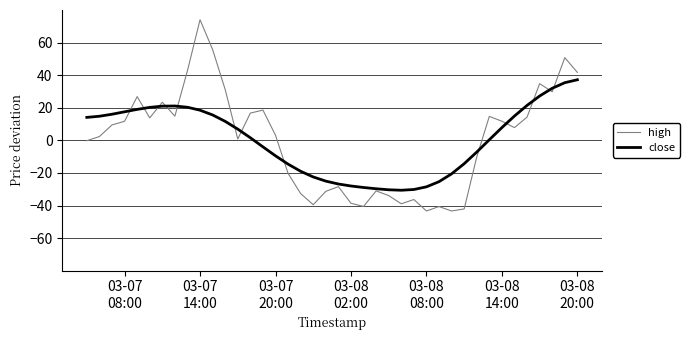

Does the chart display data point markers on the line(s)?

No